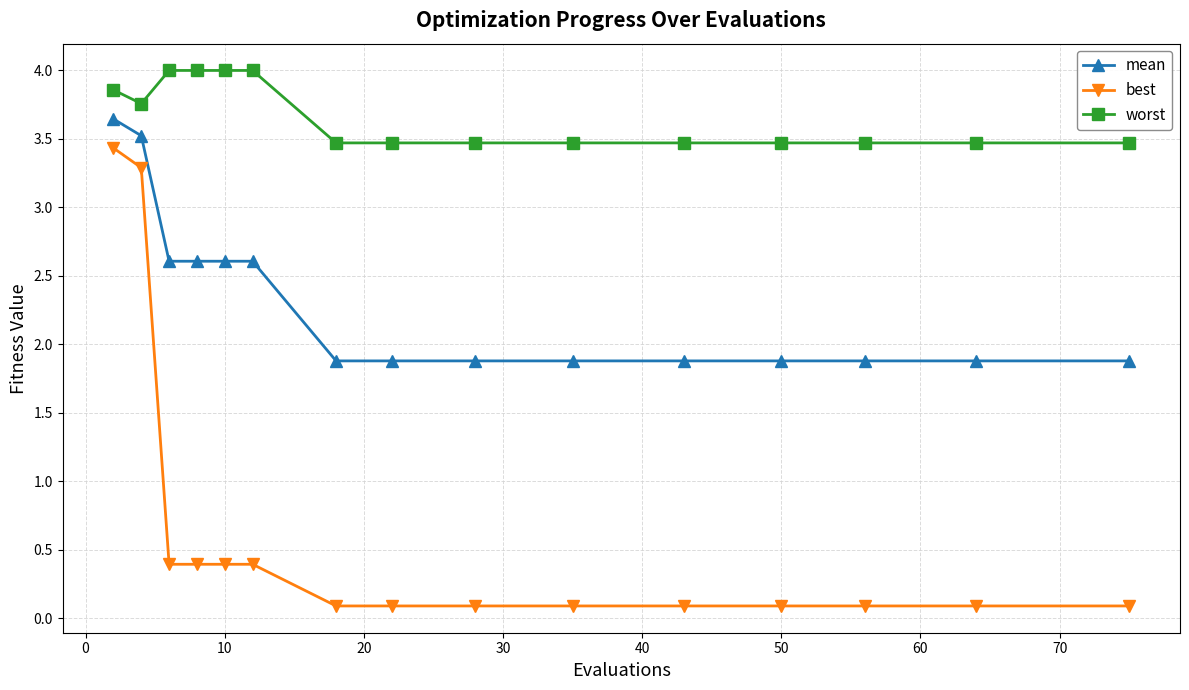

At how many categories does at least one series exceed 3?

15